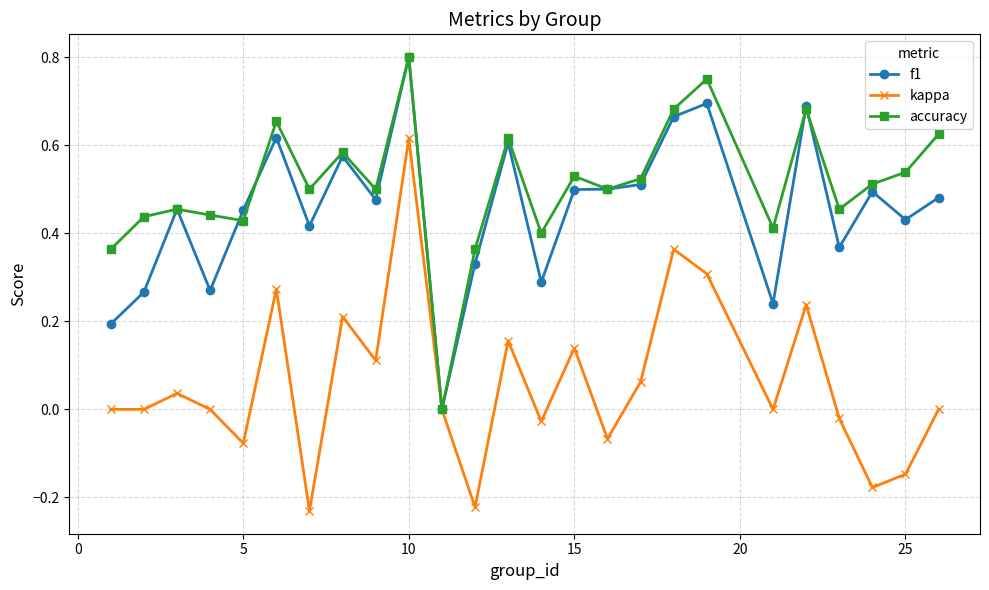

Which series has the largest range (max minus min)?

kappa